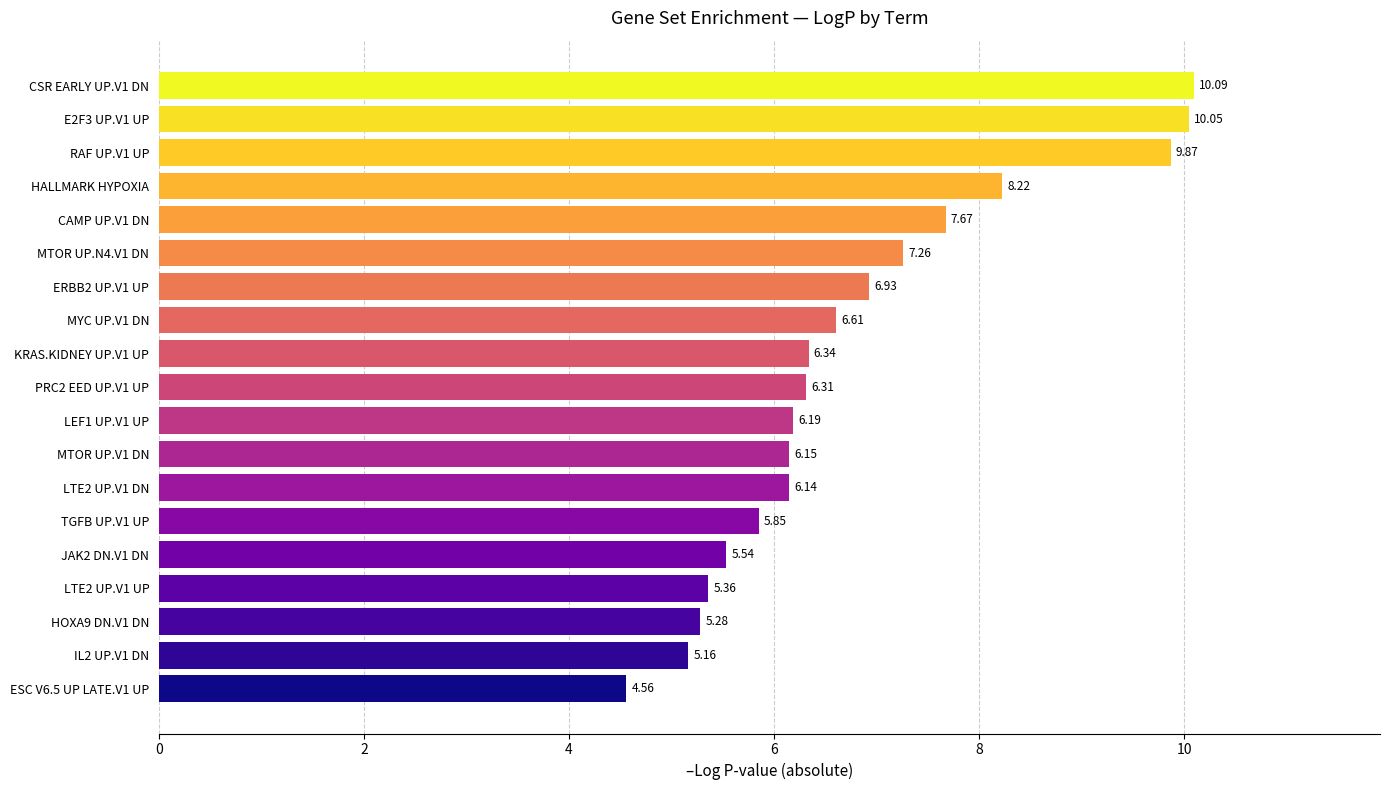

What is the change in value from LTE2 UP.V1 UP to CSR EARLY UP.V1 DN?

+4.7